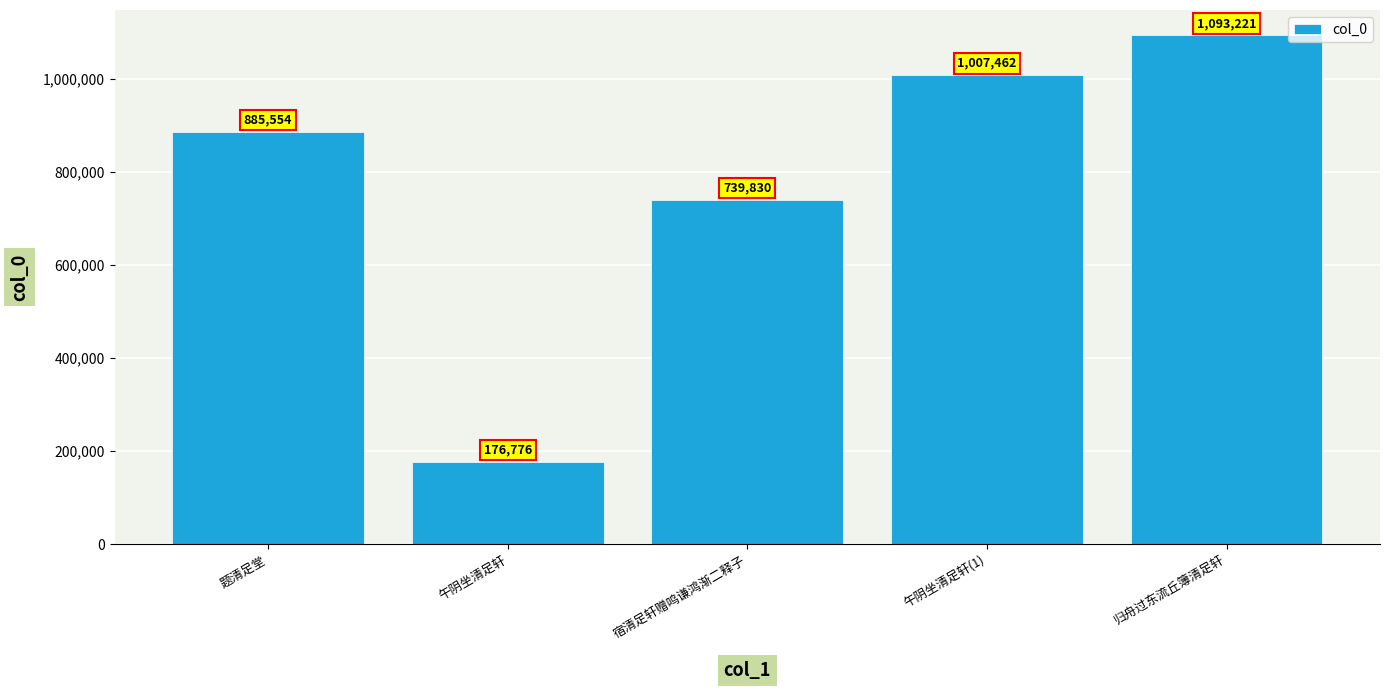

What is the maximum value shown in the chart?

1093221